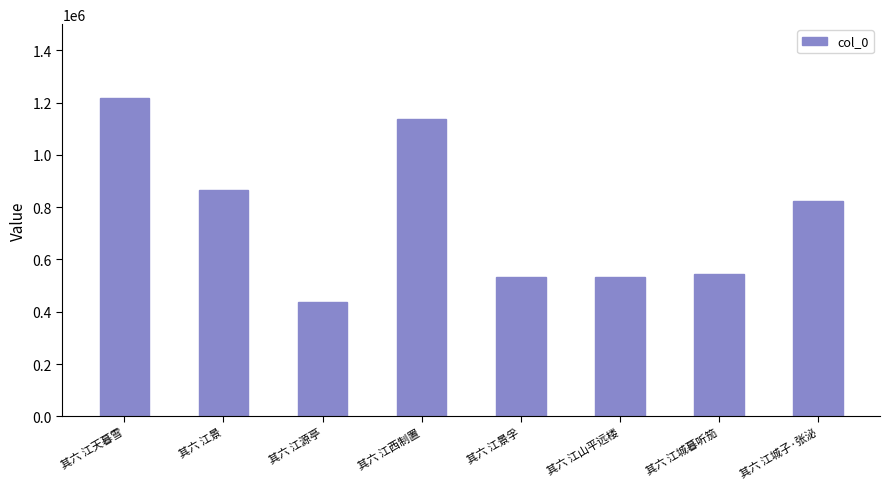

What value does the data have at 其六 江天暮雪, to the nearest 100?

1218500